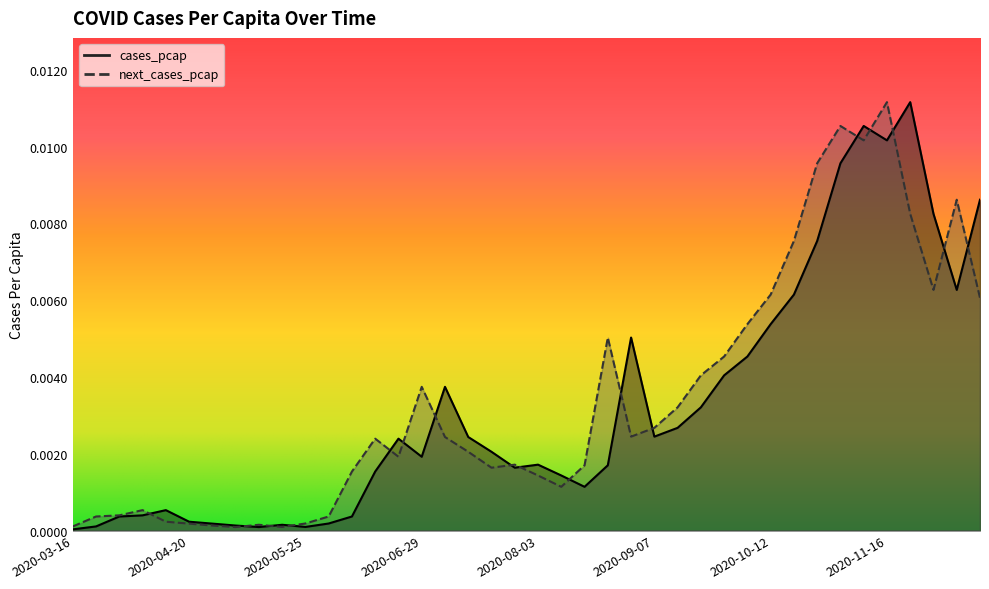

List the series in order of their peak value, highest first.

cases_pcap, next_cases_pcap